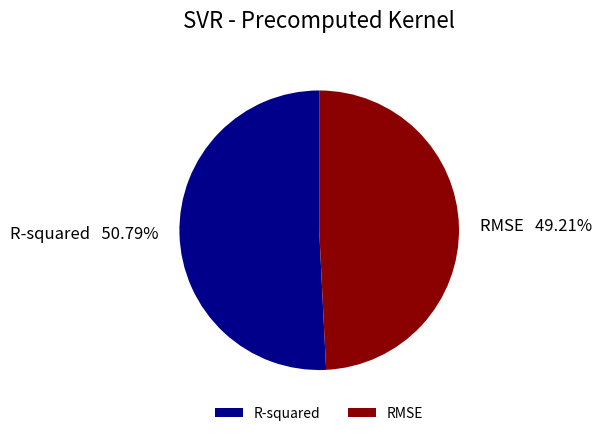

Rank the categories by value from lowest to highest.

RMSE, R-squared